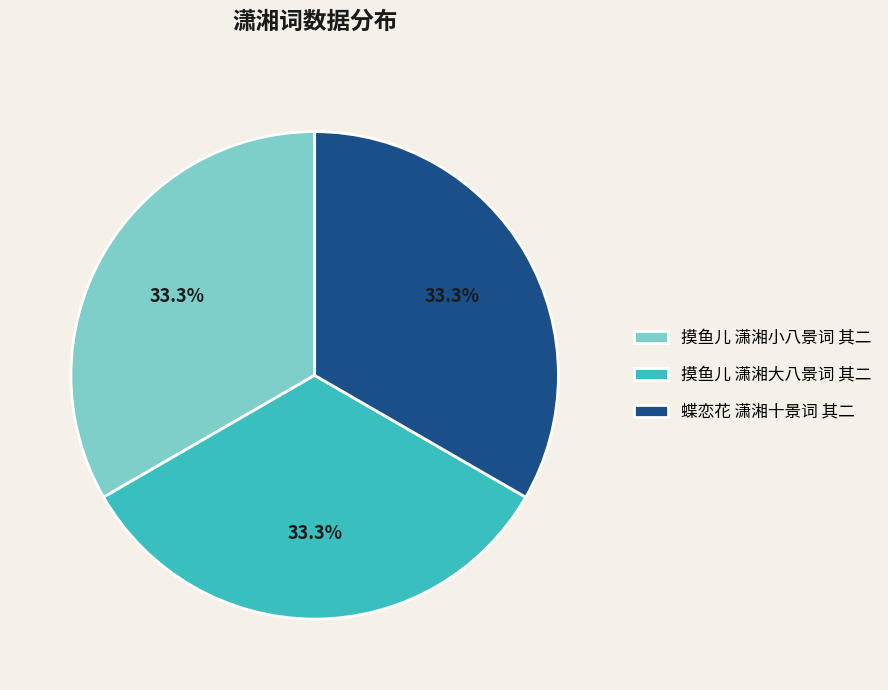

What percentage is NOT represented by 摸鱼儿 潇湘大八景词 其二?

66.7%